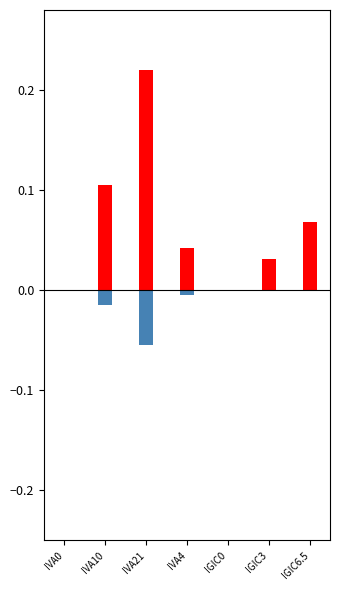

What are all the series names shown in the legend?

iva, recargo